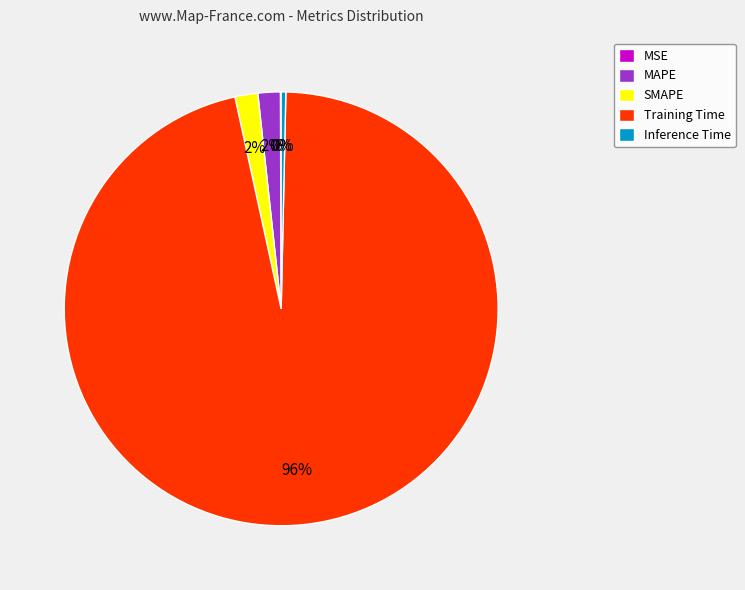

Which has a higher value, Training Time or SMAPE?

Training Time